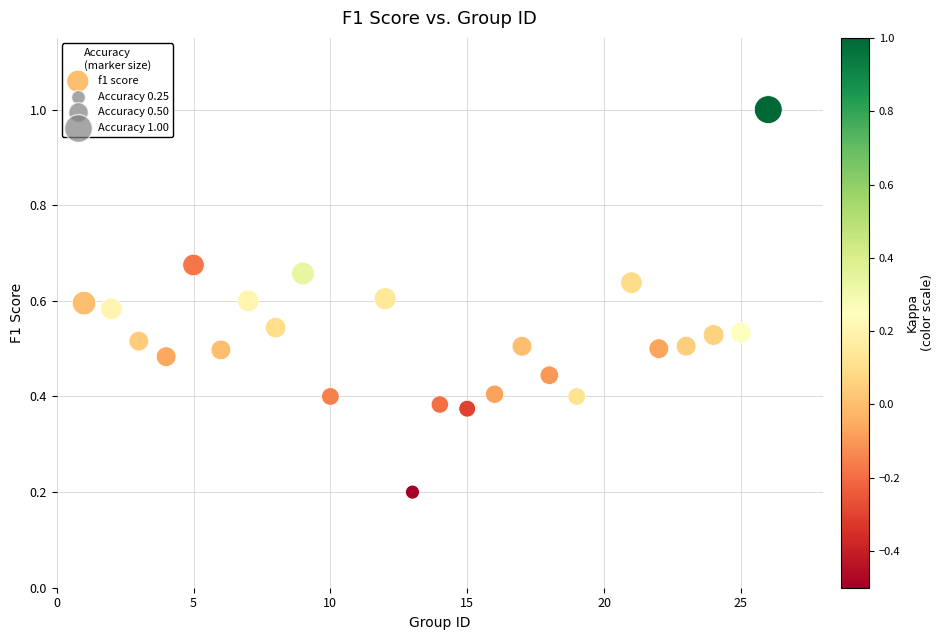

What is the range of X values (max minus min)?

25.0